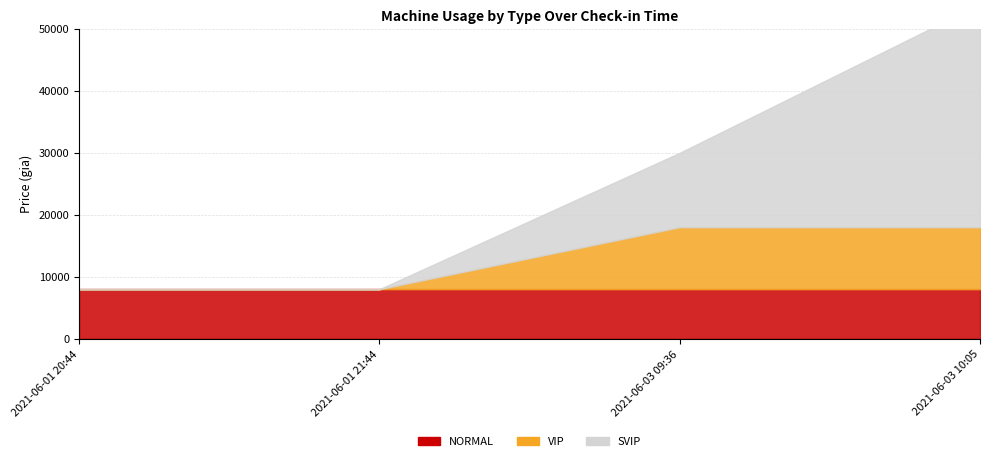

Count the SVIP values in the range 8000 to 54000.

4